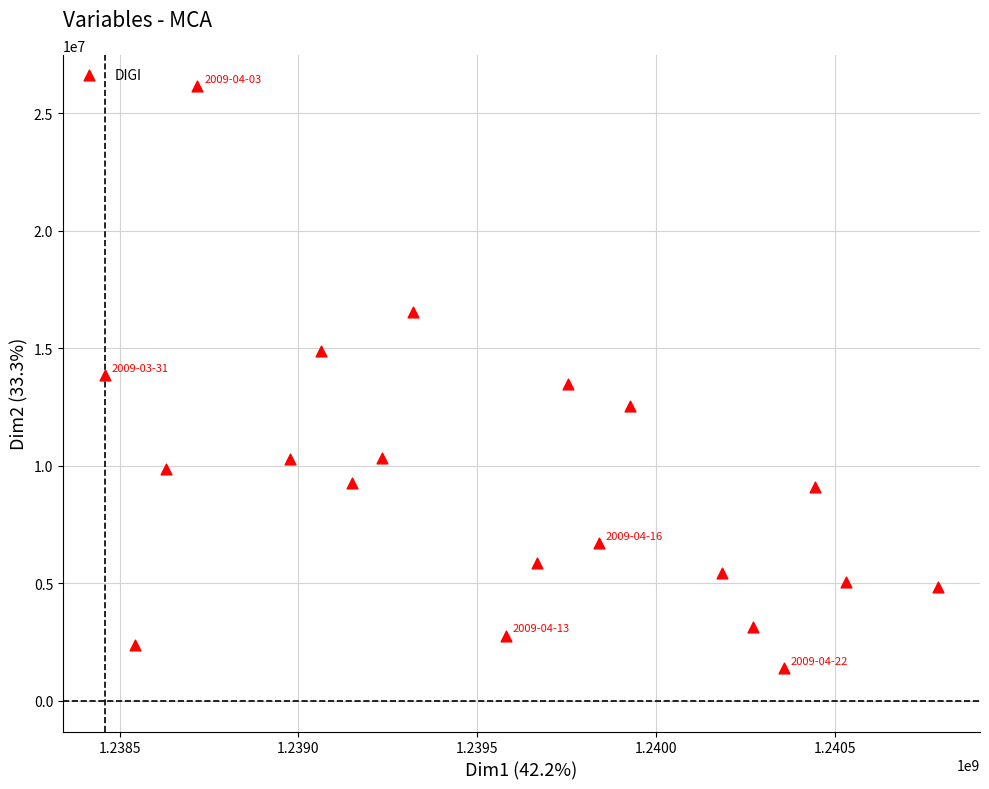

What is the range of X values (max minus min)?

2332800